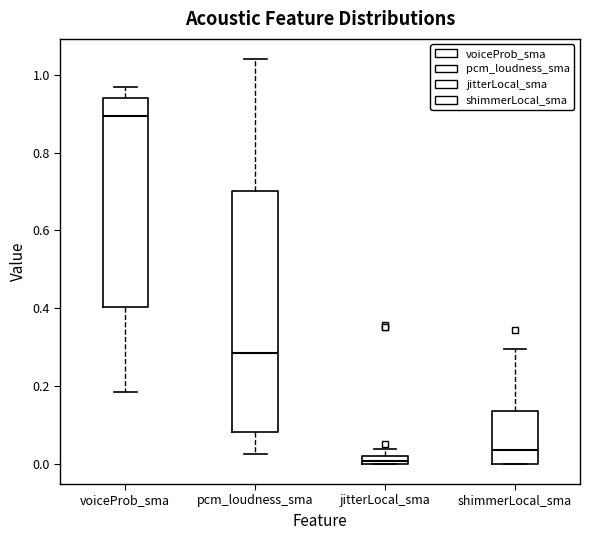

Comparing the boxes themselves (not the whiskers), which one is the tallest?

pcm_loudness_sma